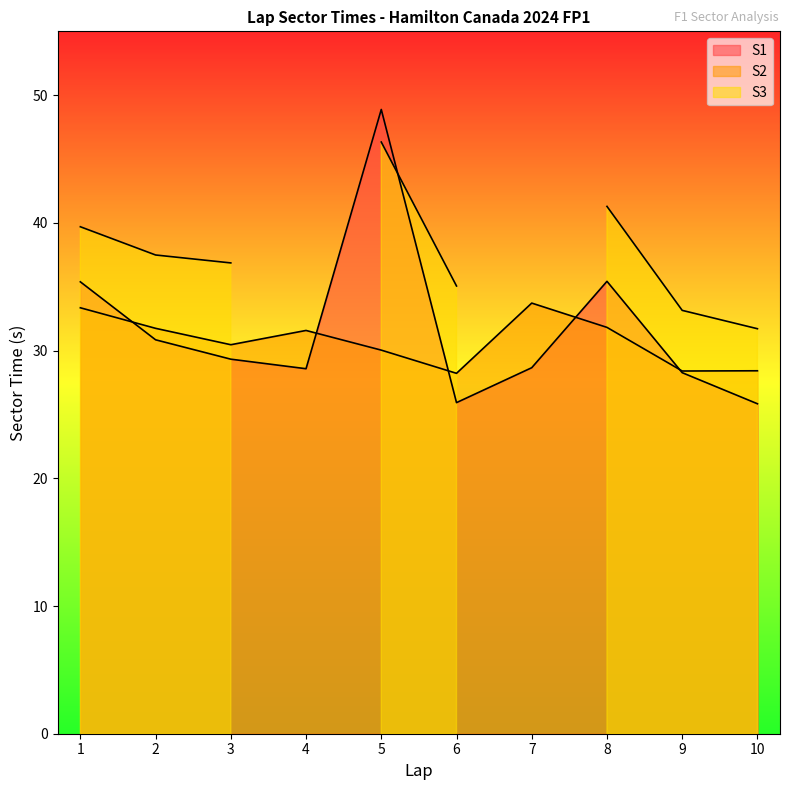

Does the chart have visible grid lines?

No